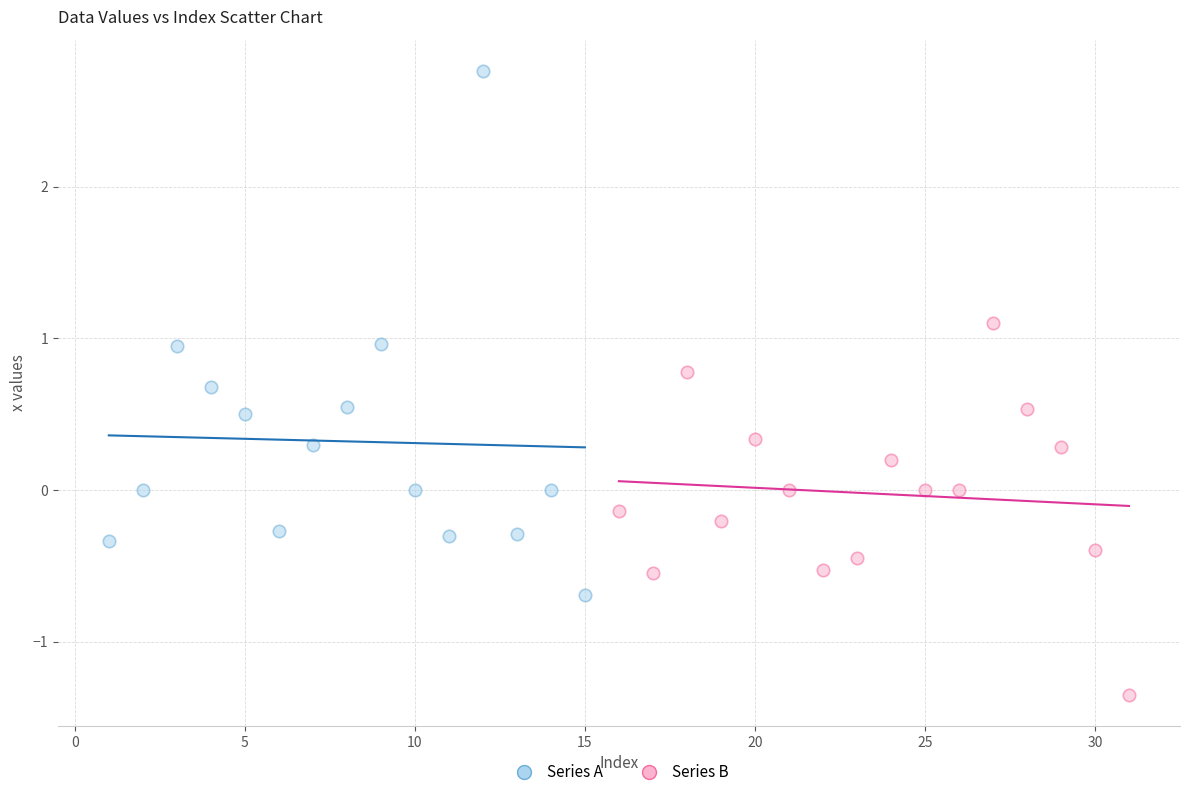

Which series has the largest Y range (max minus min)?

Series A